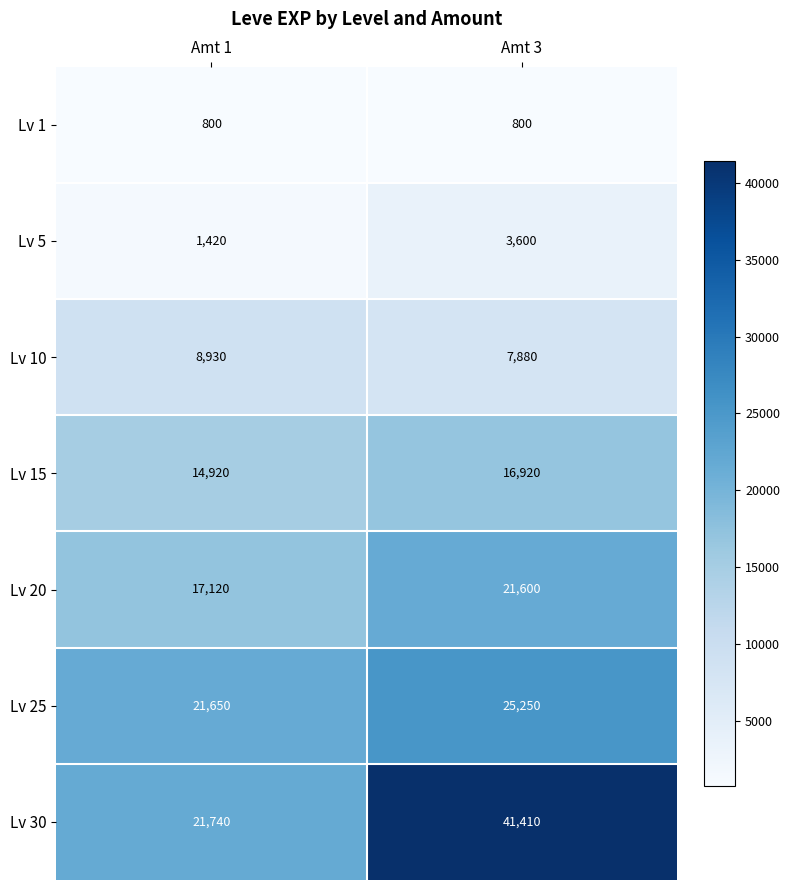

Between Amt 1 and Amt 3, which series saw the biggest shift?

Lv 30